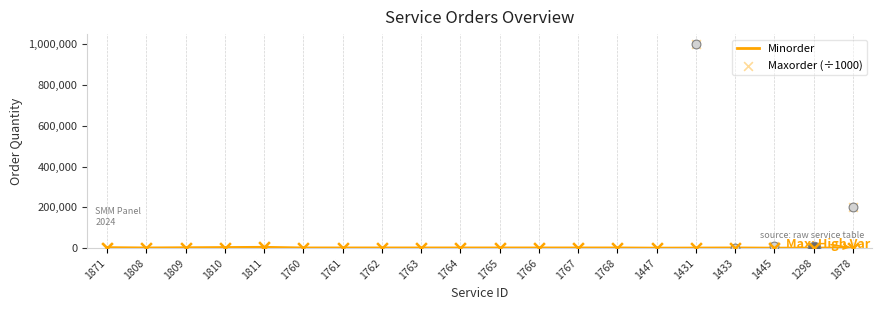

Which series has the largest total across all categories?

Maxorder (÷1000)